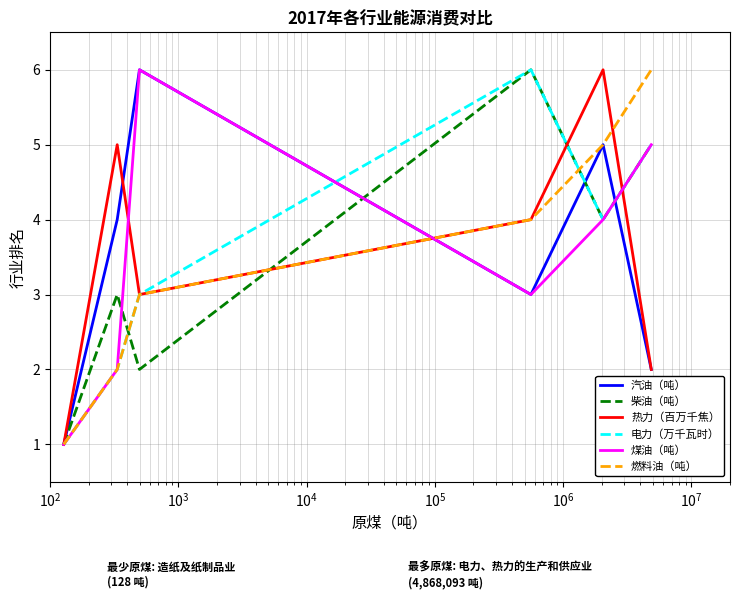

What is the sum of all 热力（百万千焦） values?

21